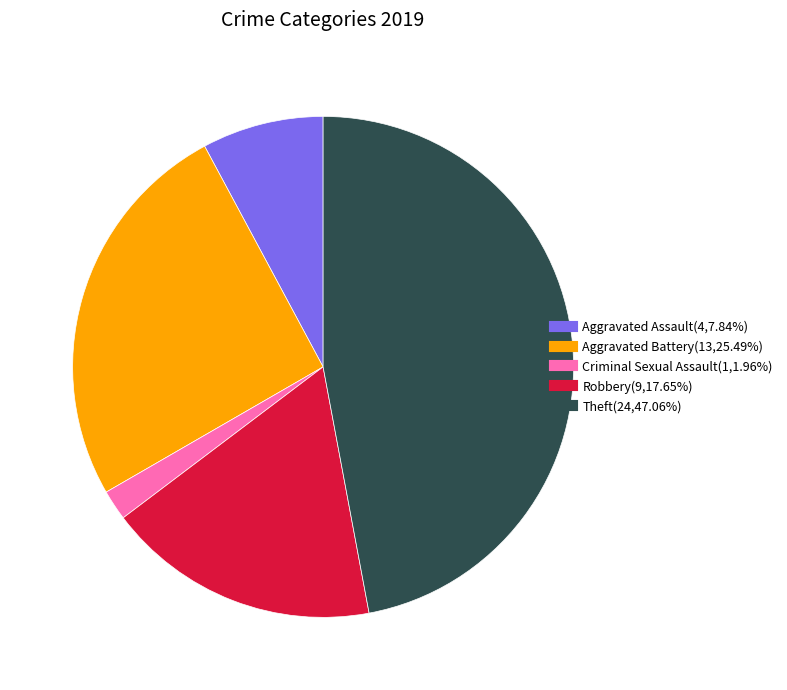

Is there any slice that represents more than half of the pie?

No